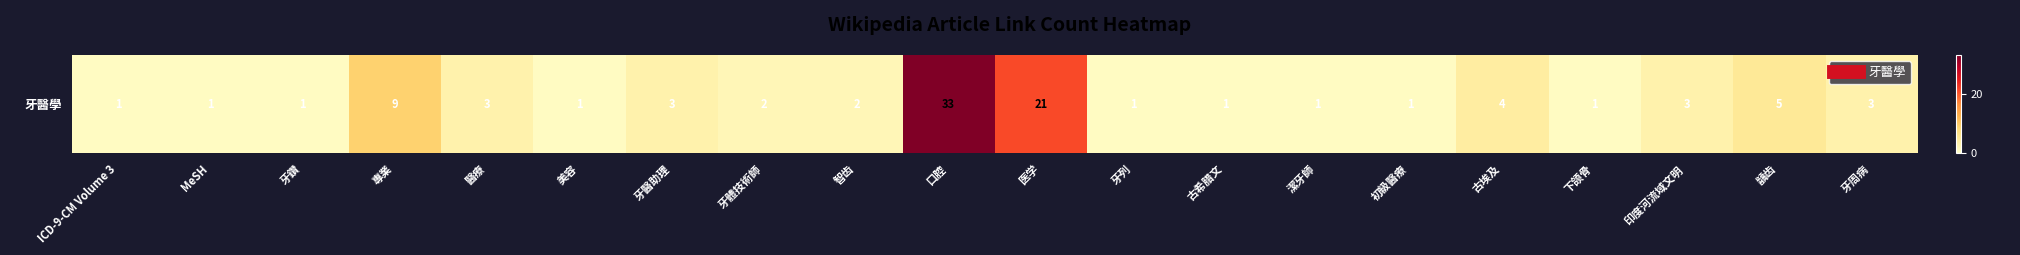

What is the average value?

5